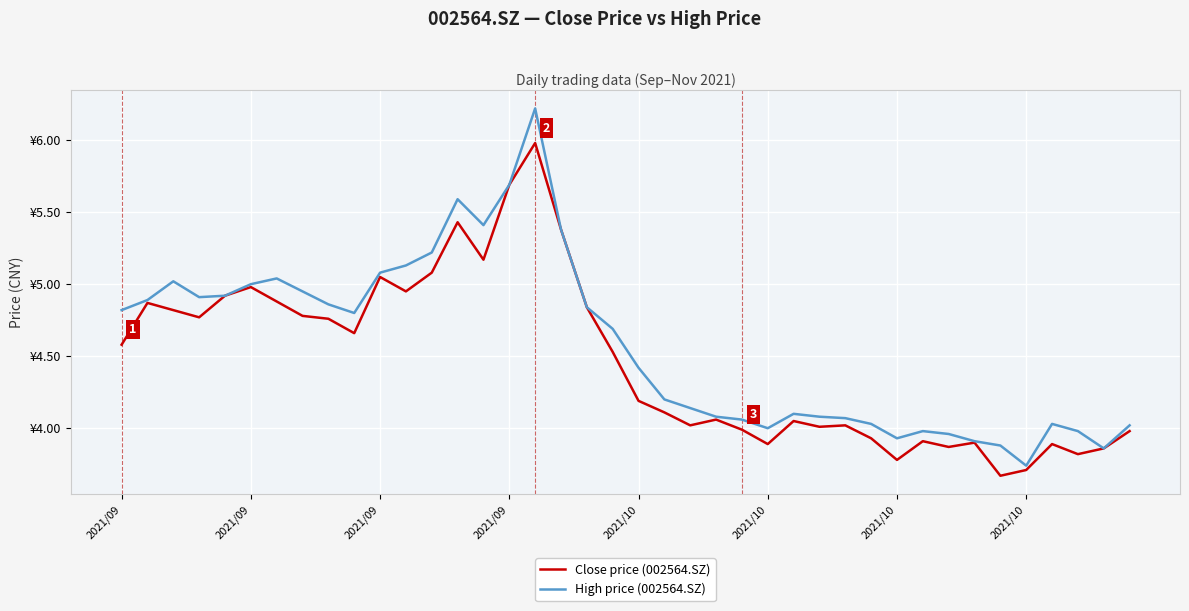

Does the chart display data point markers on the line(s)?

No